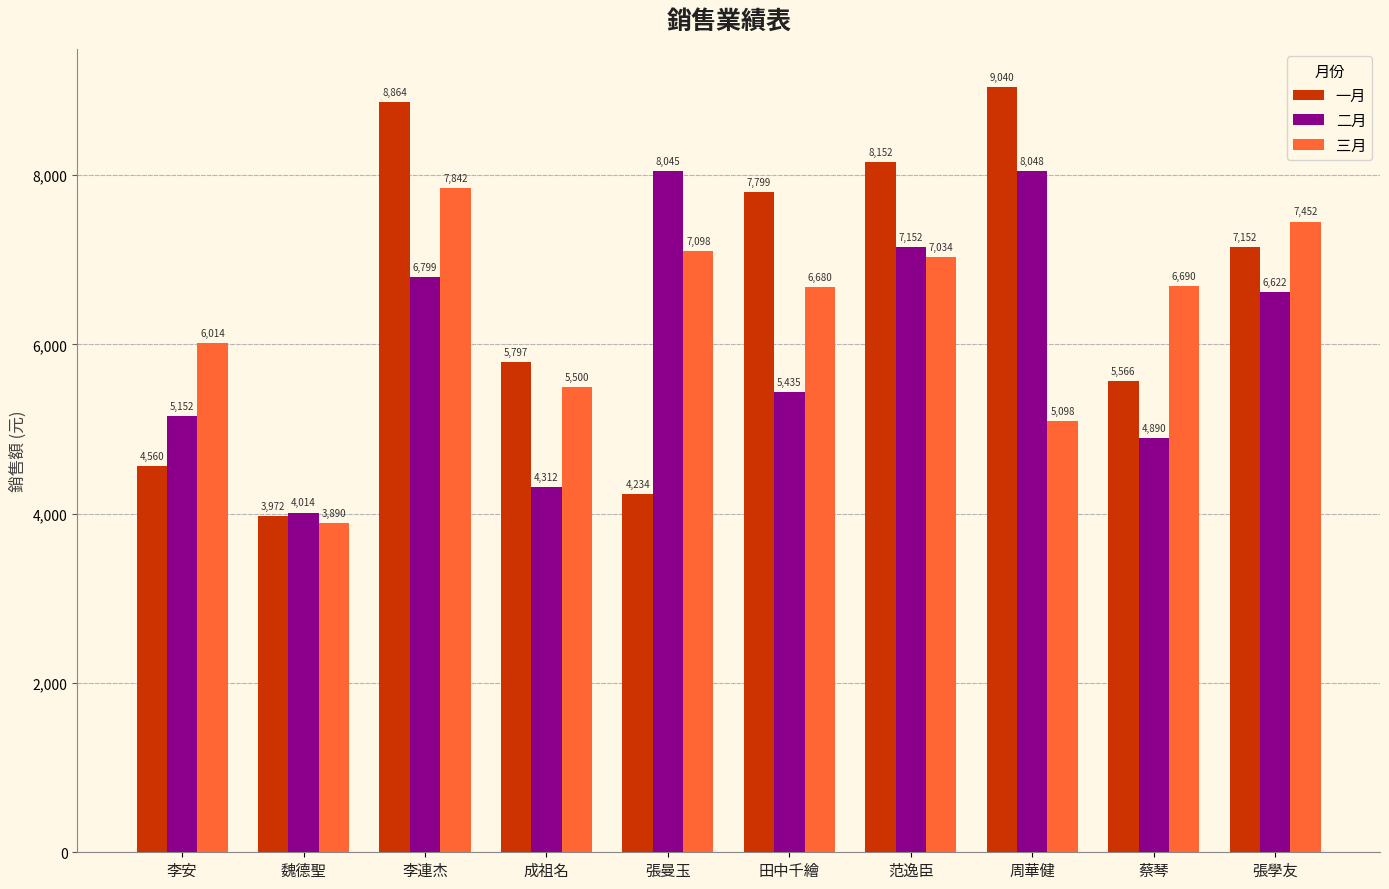

What is the sum of the 一月 values at 范逸臣 and 田中千繪?

15951